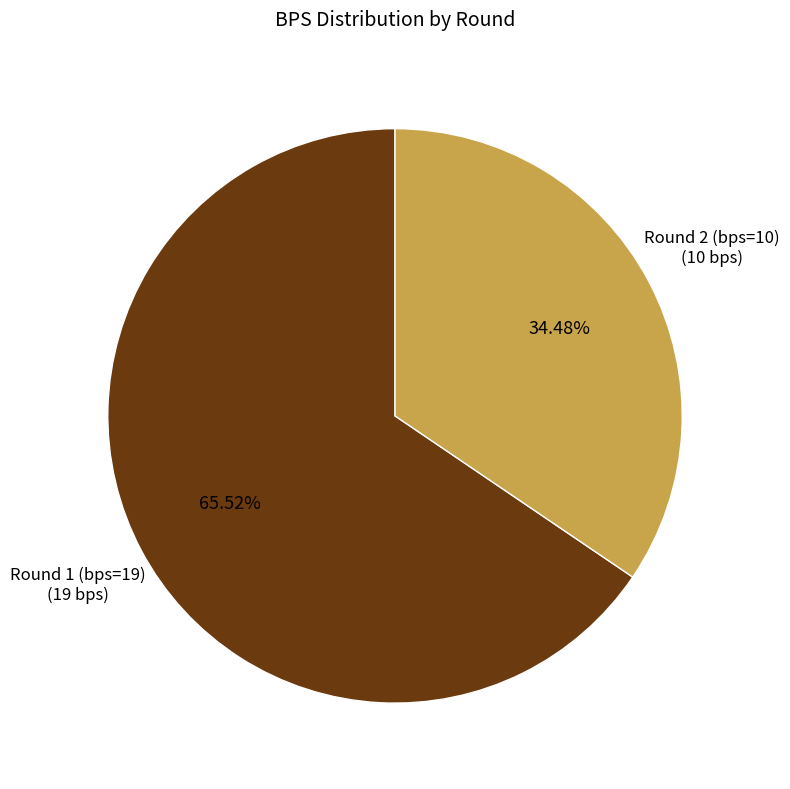

True or false: Round 2 (bps=10) accounts for 22% of the total.

False